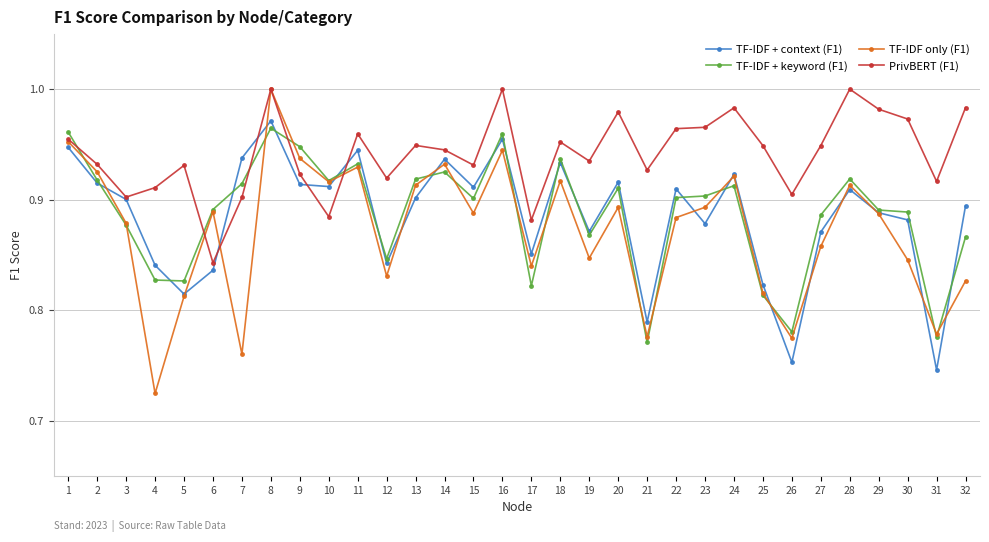

Which series has the widest spread of values?

TF-IDF only (F1)